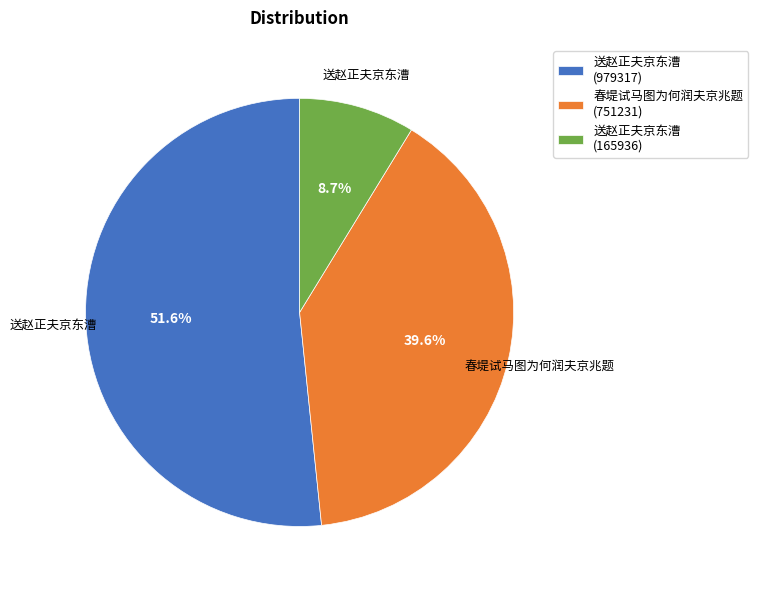

What is the ratio of the value at 送赵正夫京东漕 (979317) to the value at 春堤试马图为何润夫京兆题 (751231)?

1.3